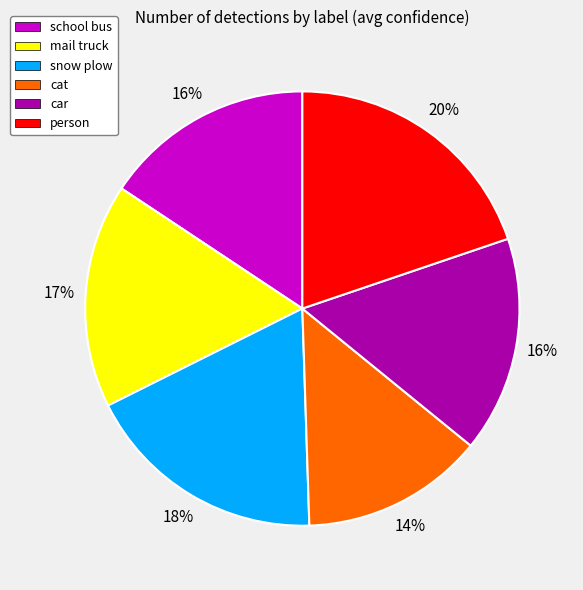

The mail truck slice represents 27% of the pie. True or false?

False